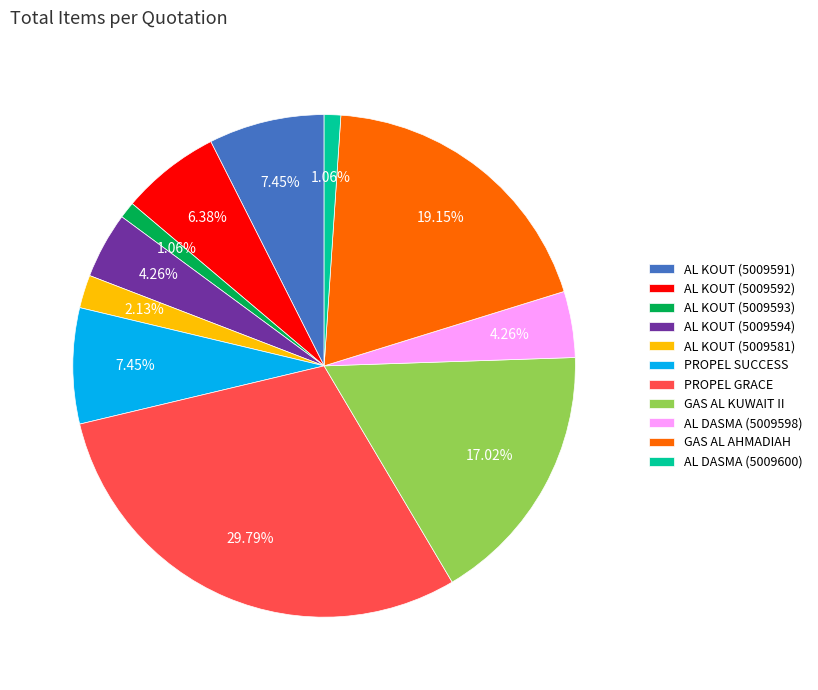

To the nearest percent, what is the combined percentage of AL KOUT (5009591) and AL KOUT (5009594)?

12%